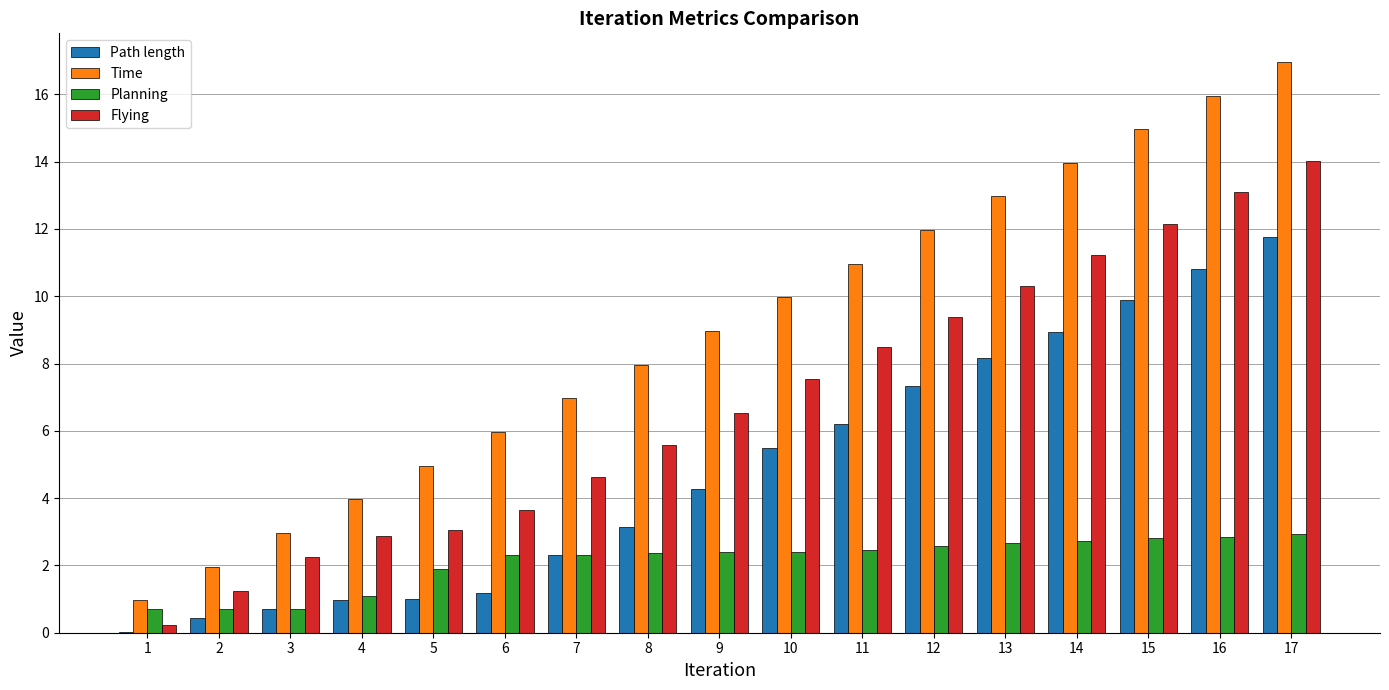

Is the value of Planning at 16 greater than the value of Flying at 13?

No